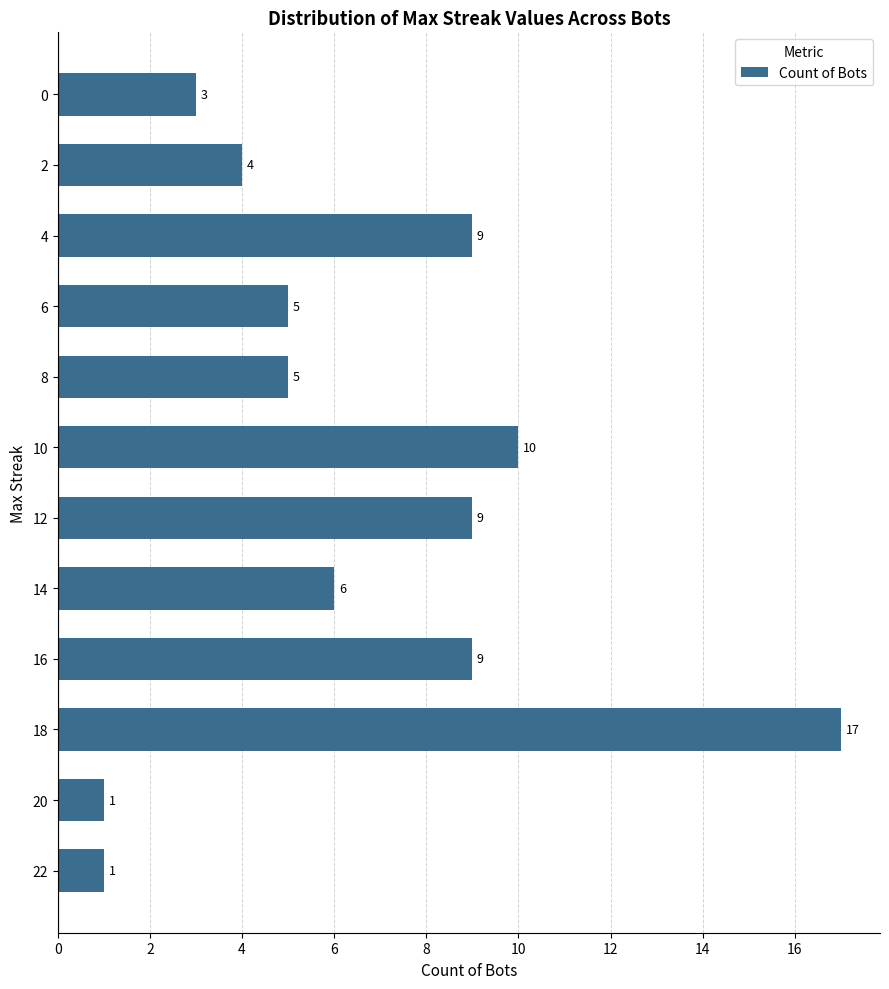

Does the chart contain any negative values?

No